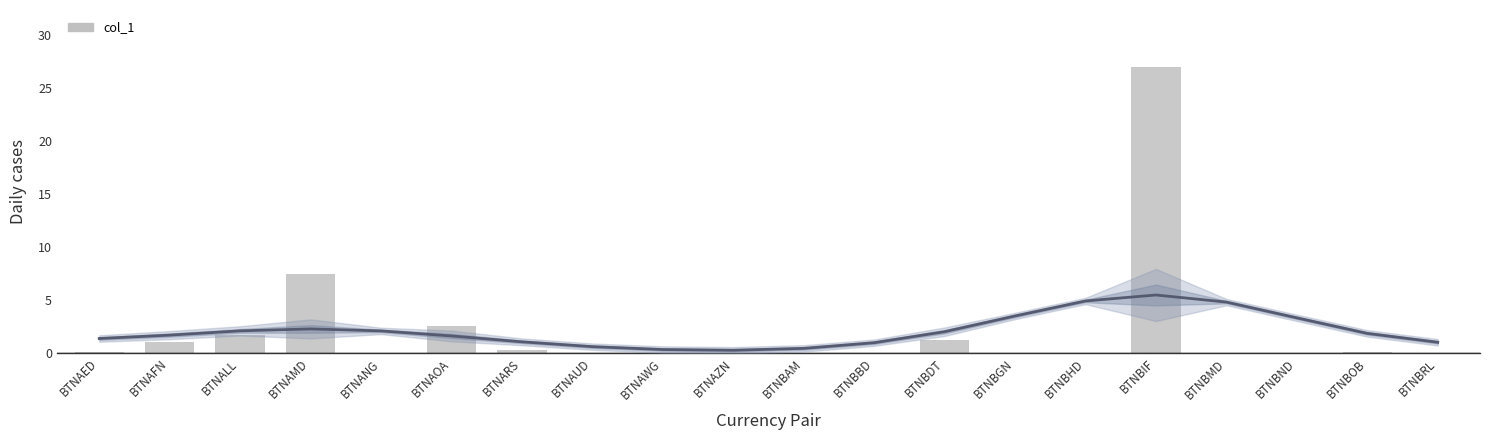

What is the average value?

2.1